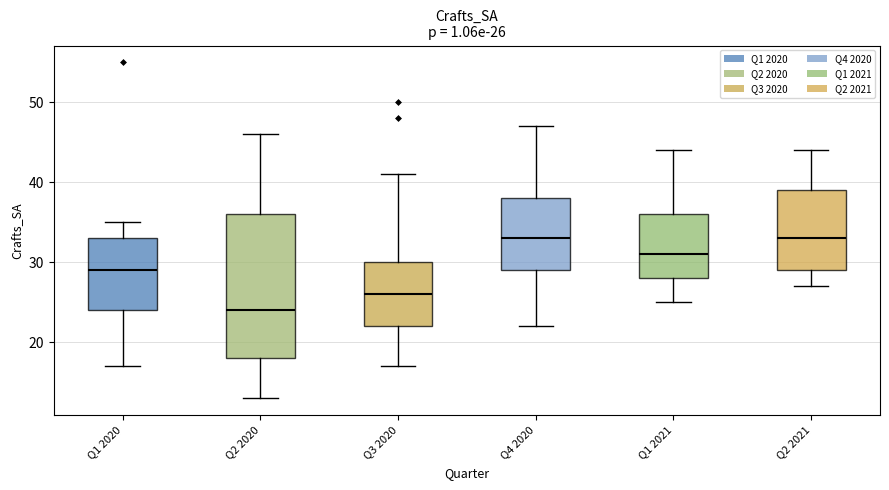

Which box is the tallest, from its lower edge to its upper edge?

Q2 2020